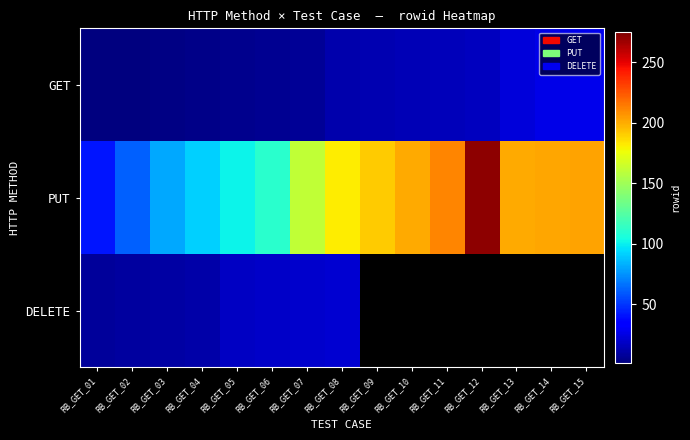

Which series has the largest range (max minus min)?

PUT